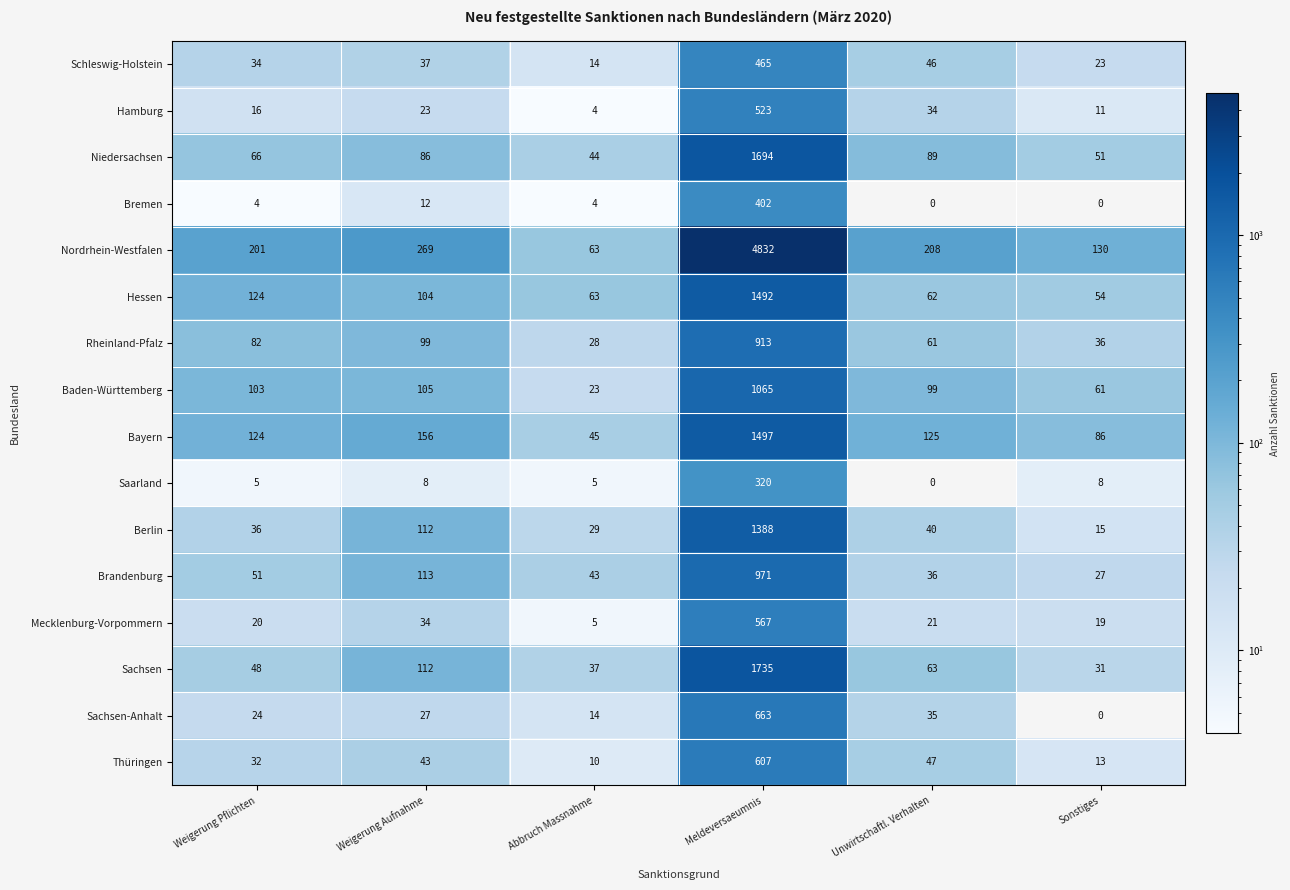

What is the spread (max minus min) of values at Weigerung Pflichten?

197